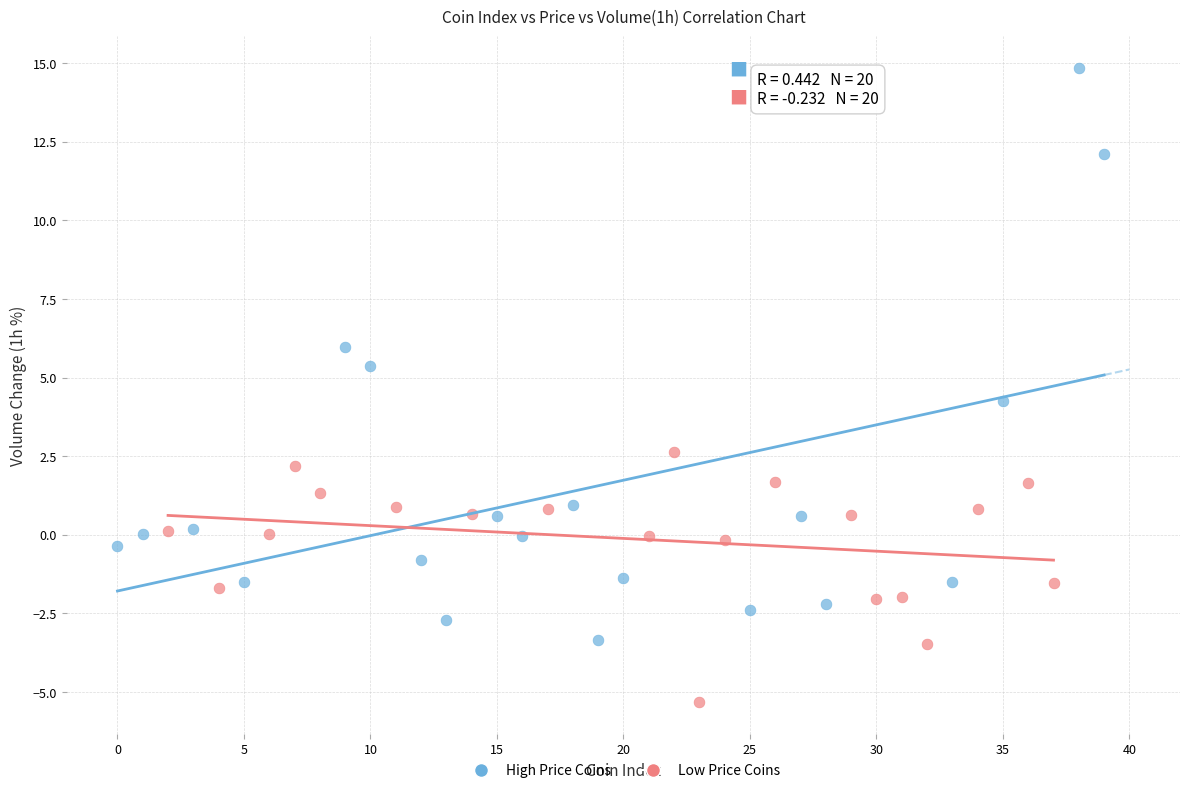

Which series has the largest Y range (max minus min)?

High Price Coins